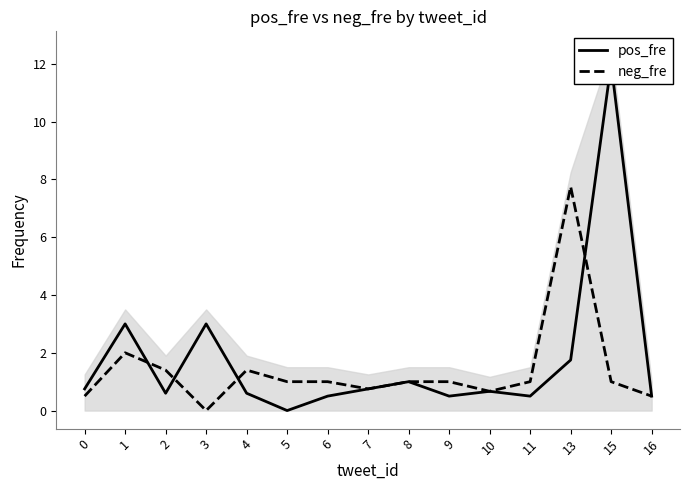

How many lines are shown in the chart?

2